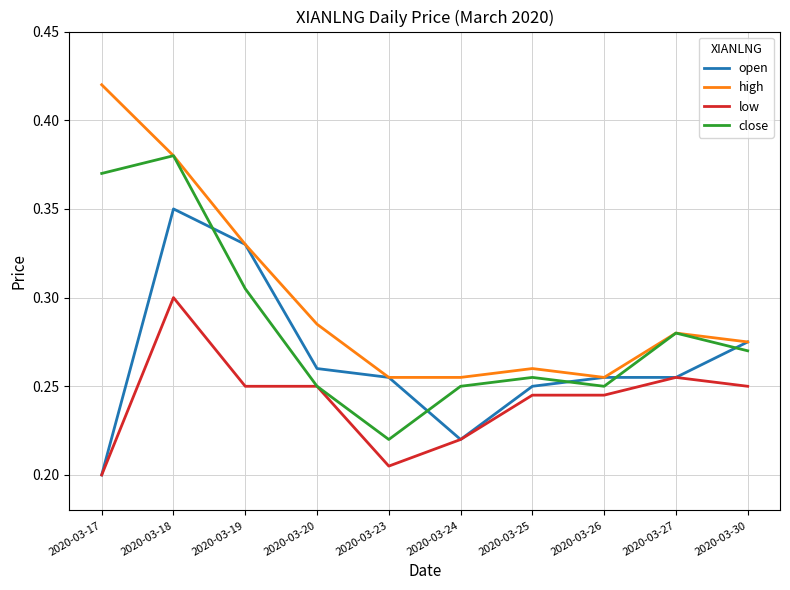

Rank the series by their average value, from lowest to highest.

low, open, close, high